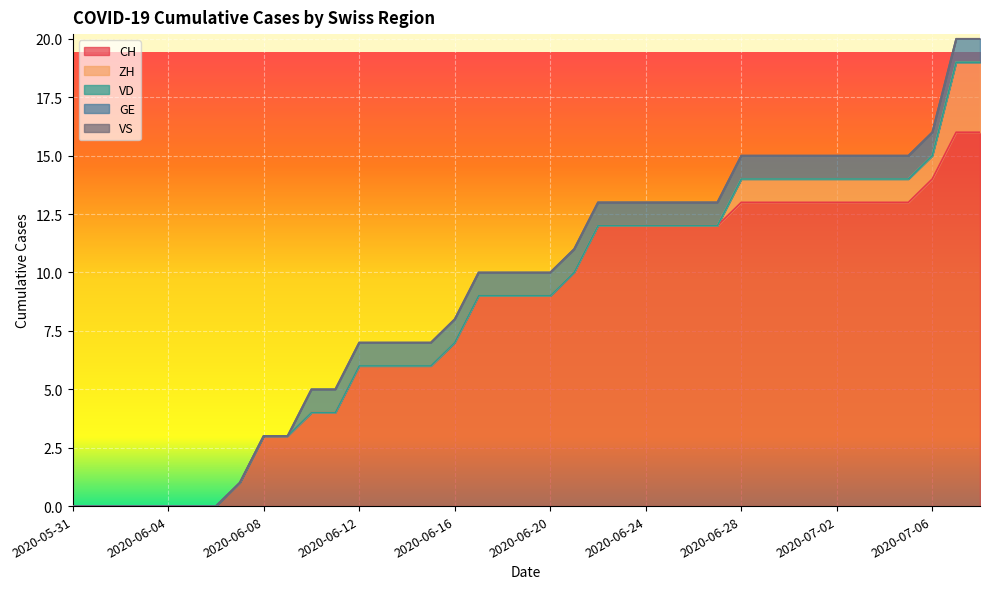

What is the label of the 14th point from the right?

2020-06-25